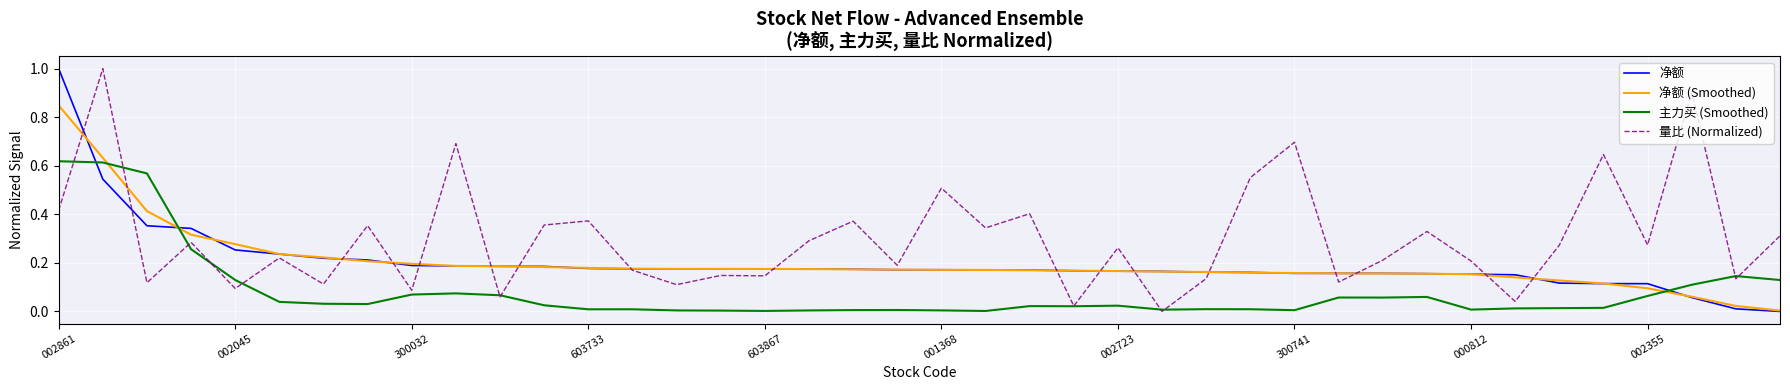

True or false: 量比 (Normalized) and 净额 cross at least once.

True